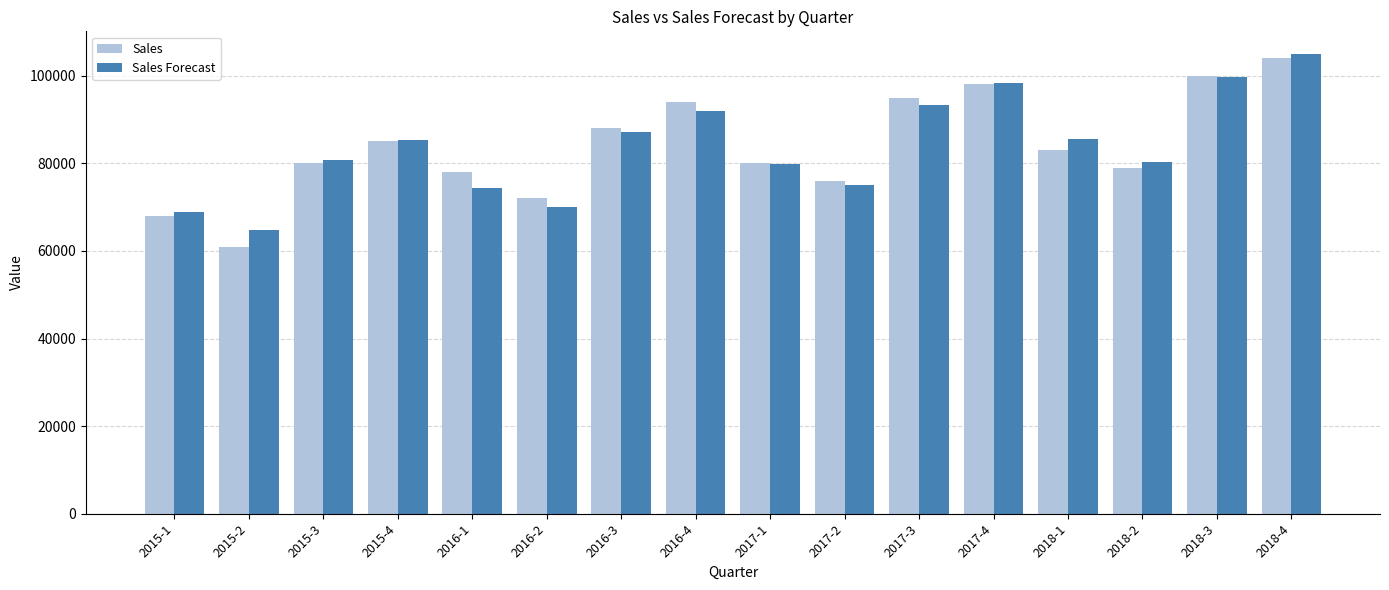

What is the difference between the Sales values at 2018-1 and 2017-2?

7000.0